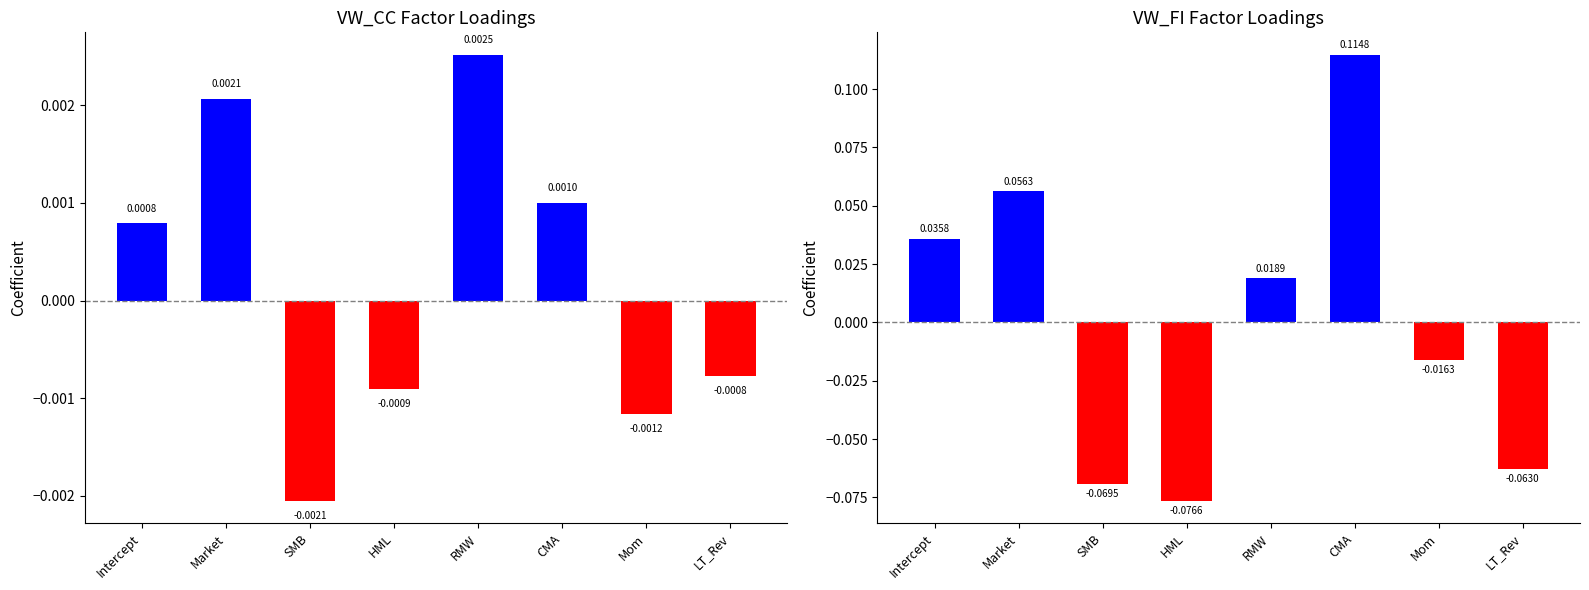

Where does the VW_CC series first go above 0?

Intercept